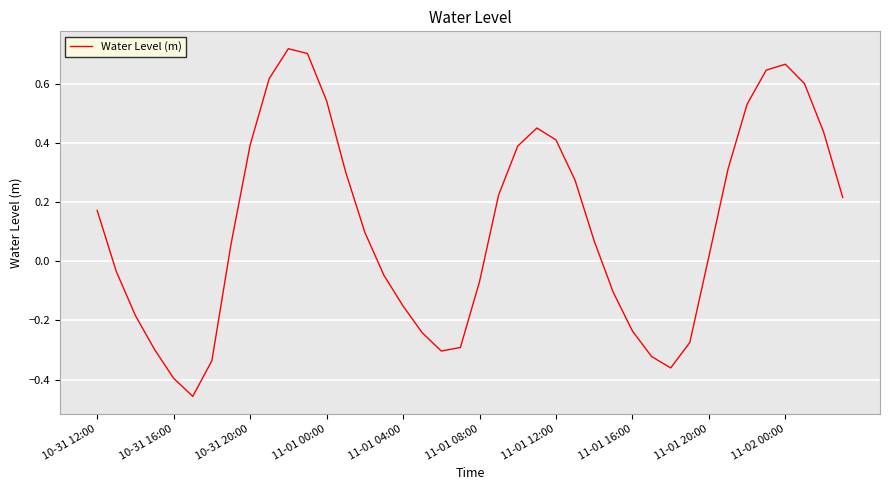

What is the difference between the maximum and minimum values?

1.2